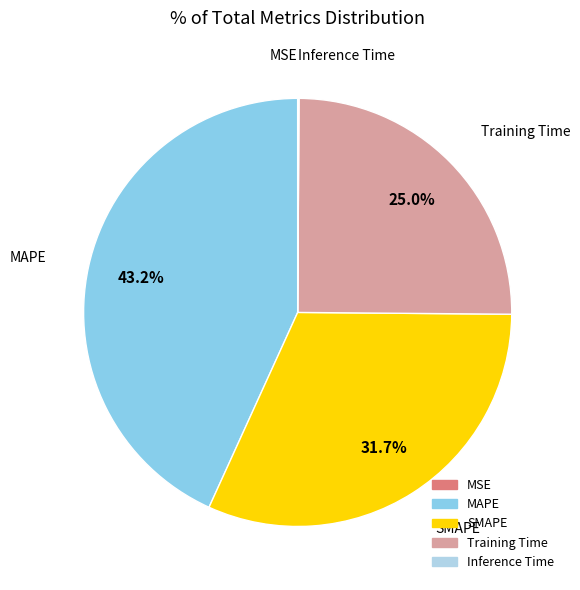

Which slice is the largest?

MAPE